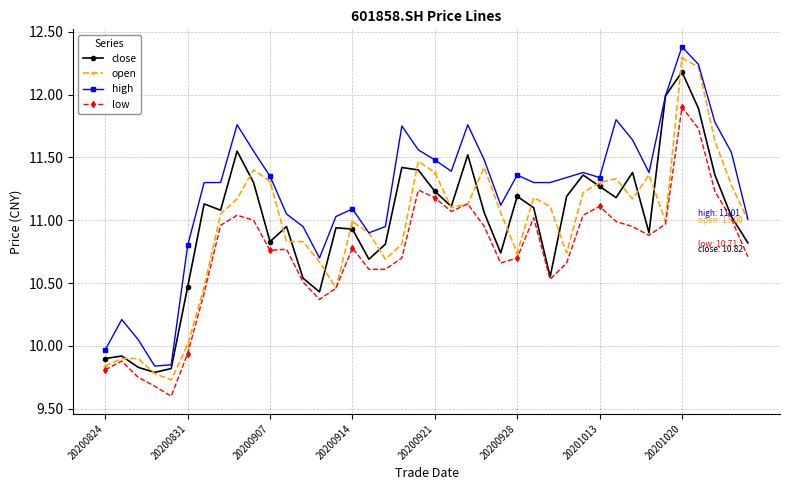

Which series has the largest total across all categories?

high